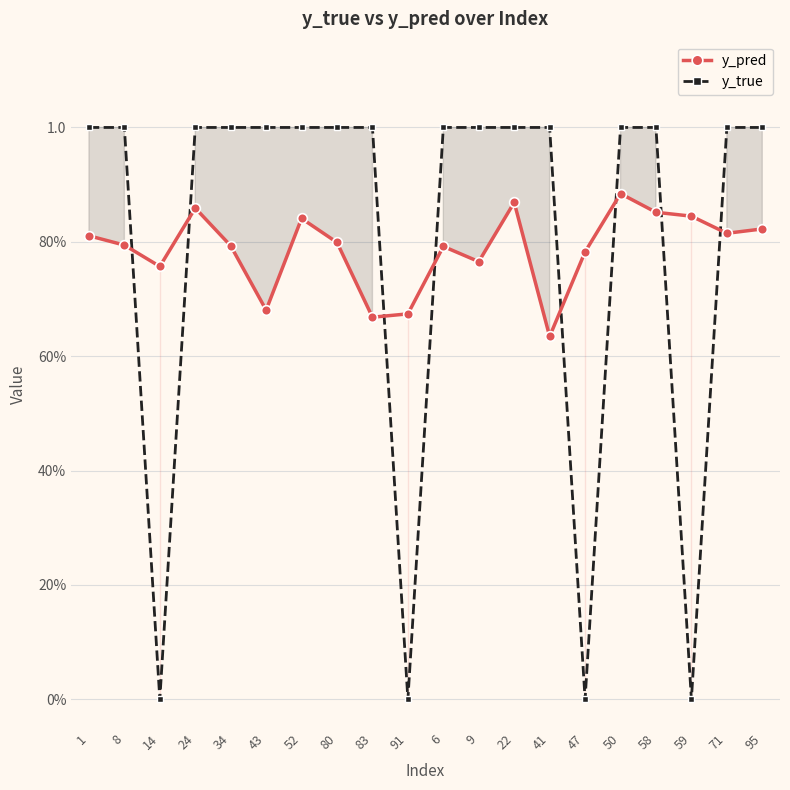

True or false: y_pred has a value of 0.9 at 58.

True